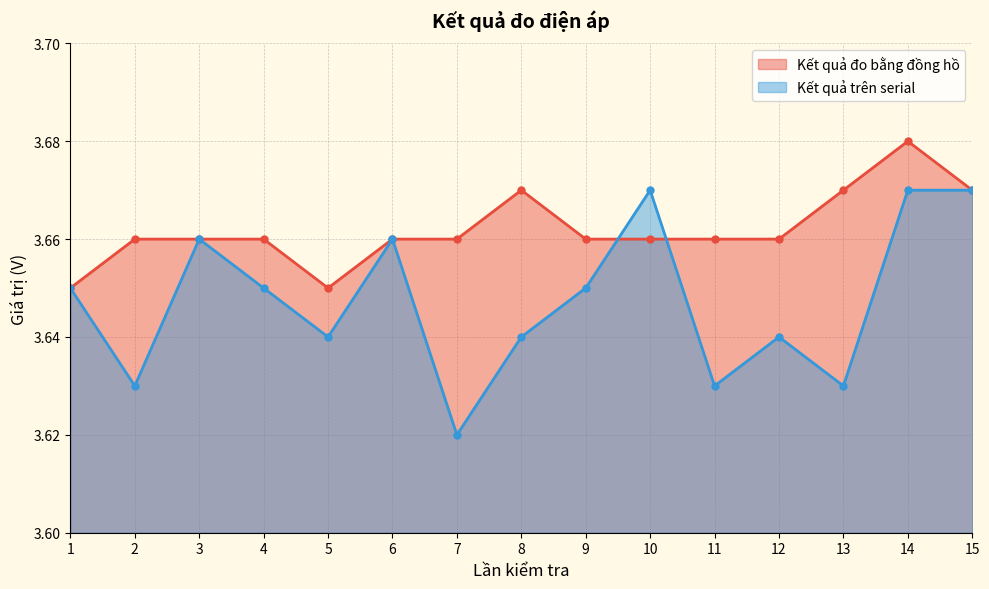

Rank the series by their average value, from lowest to highest.

Kết quả trên serial, Kết quả đo bằng đồng hồ